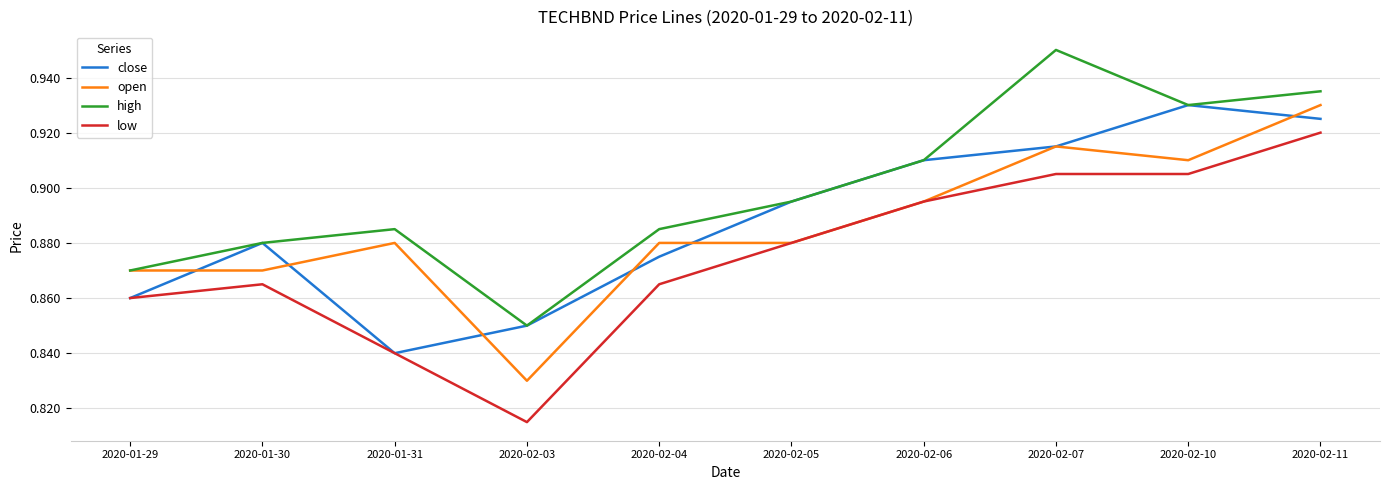

What position from the left is 2020-02-11?

10